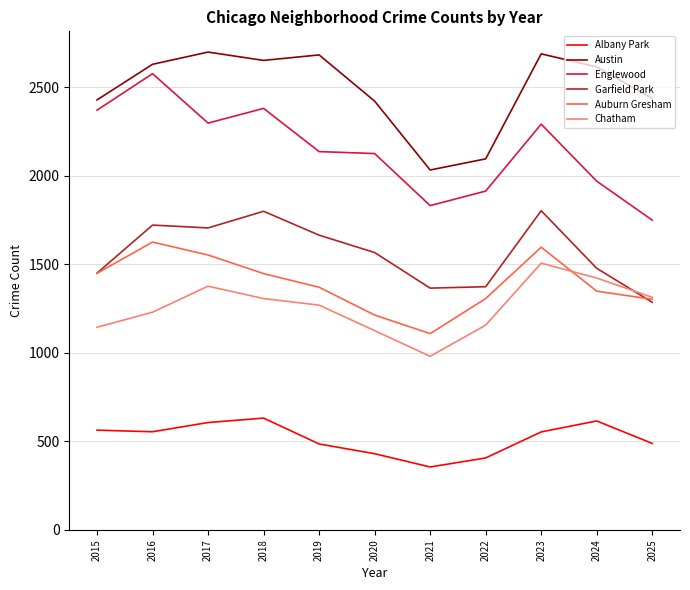

The value of Auburn Gresham at 2020 is 1750. True or false?

False